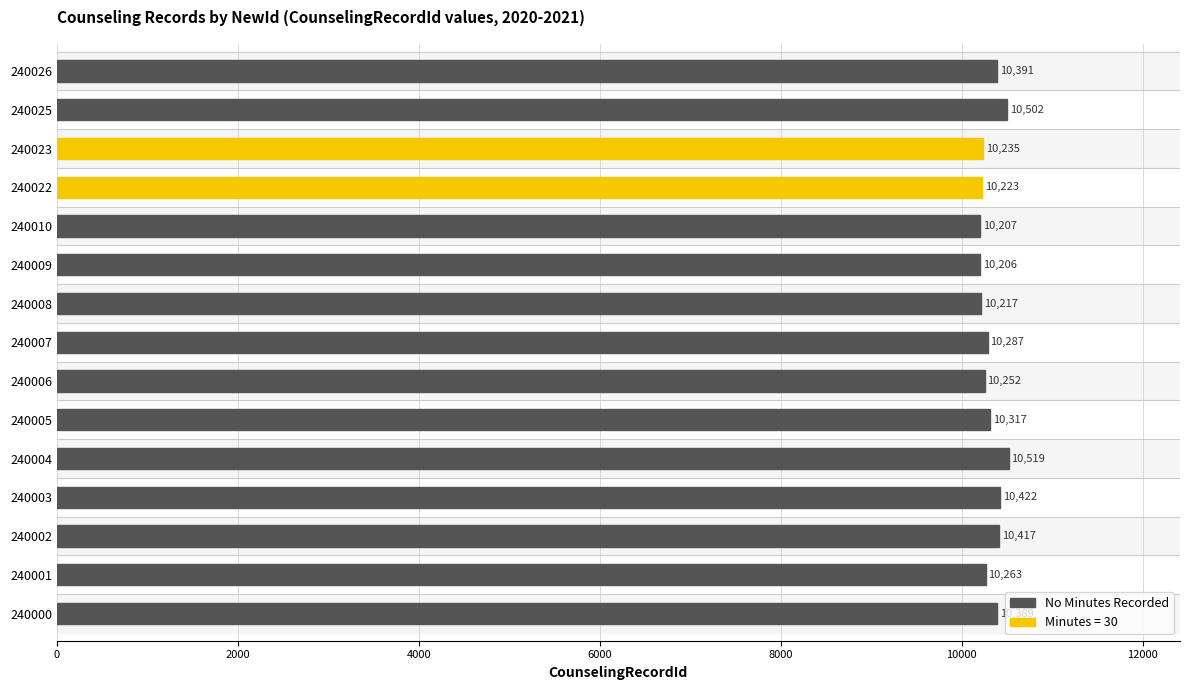

Which category has the highest value across all series?

240004